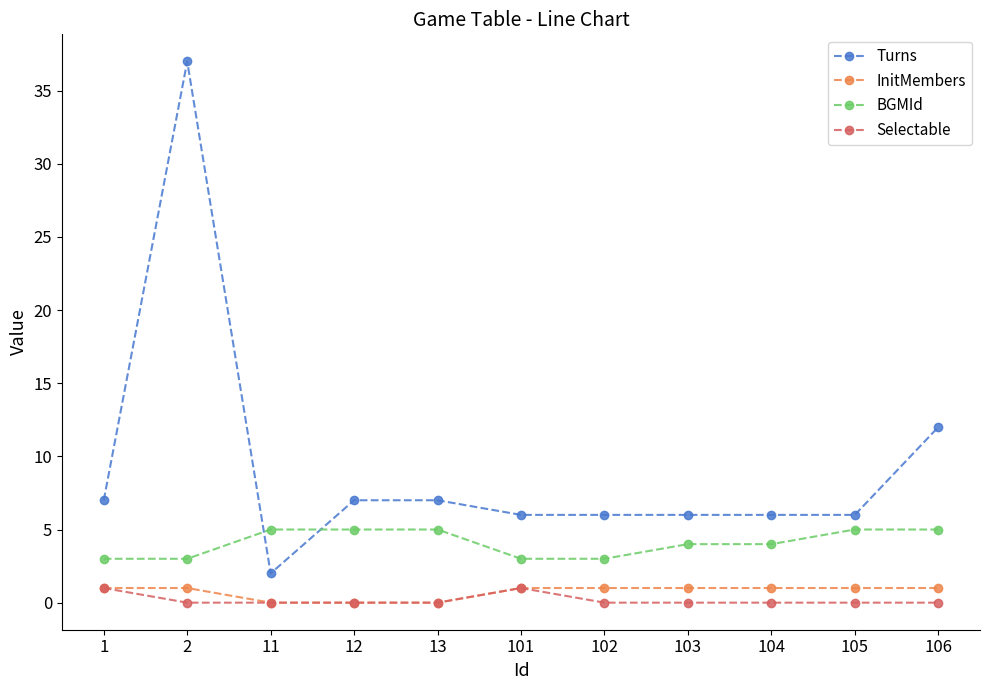

What is the value of the BGMId point at the 11th from the left?

5